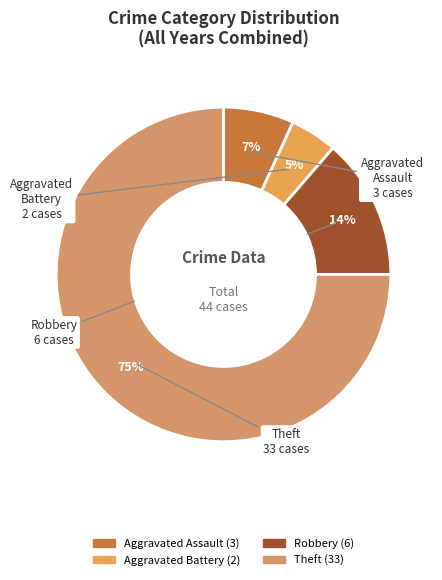

To the nearest percent, what percentage of the pie is Robbery?

14%